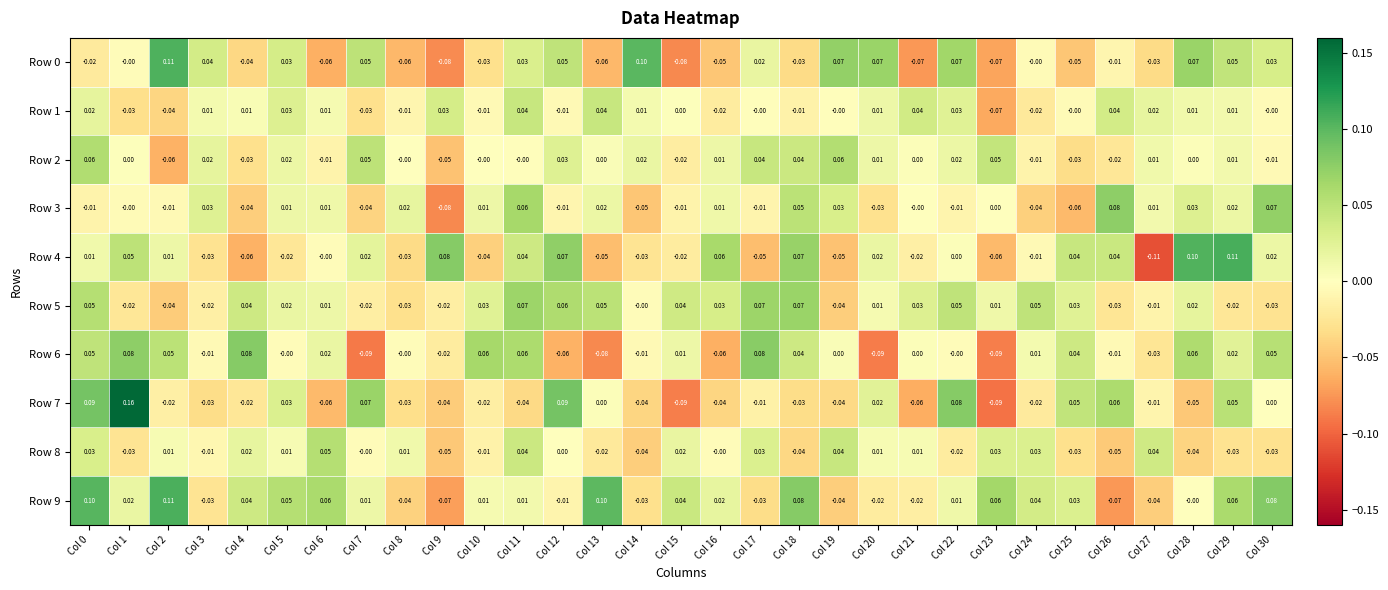

Is the value of Row 9 at Col 19 greater than the value of Row 0 at Col 20?

No